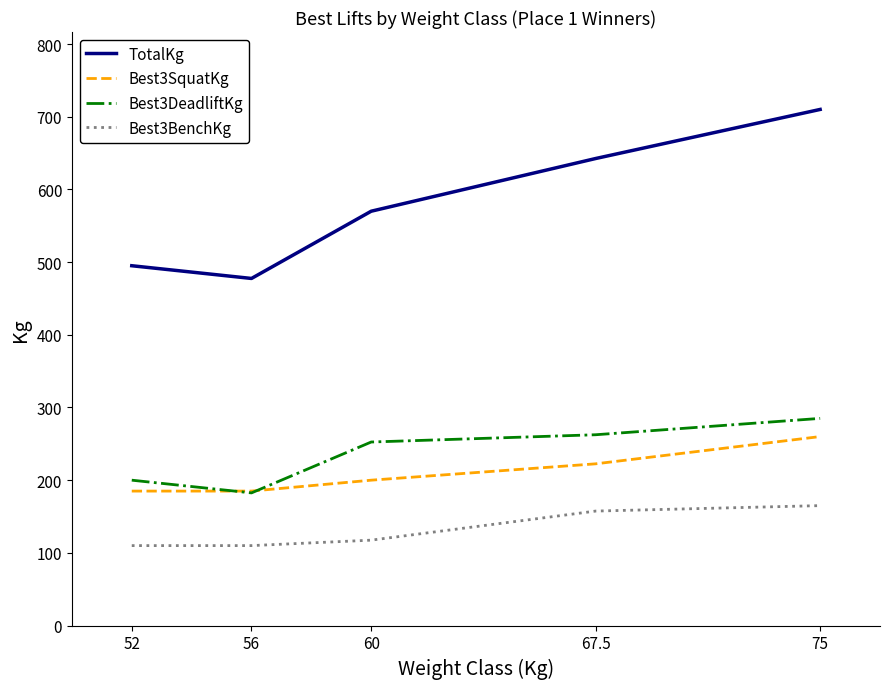

At how many categories does at least one series exceed 394?

5